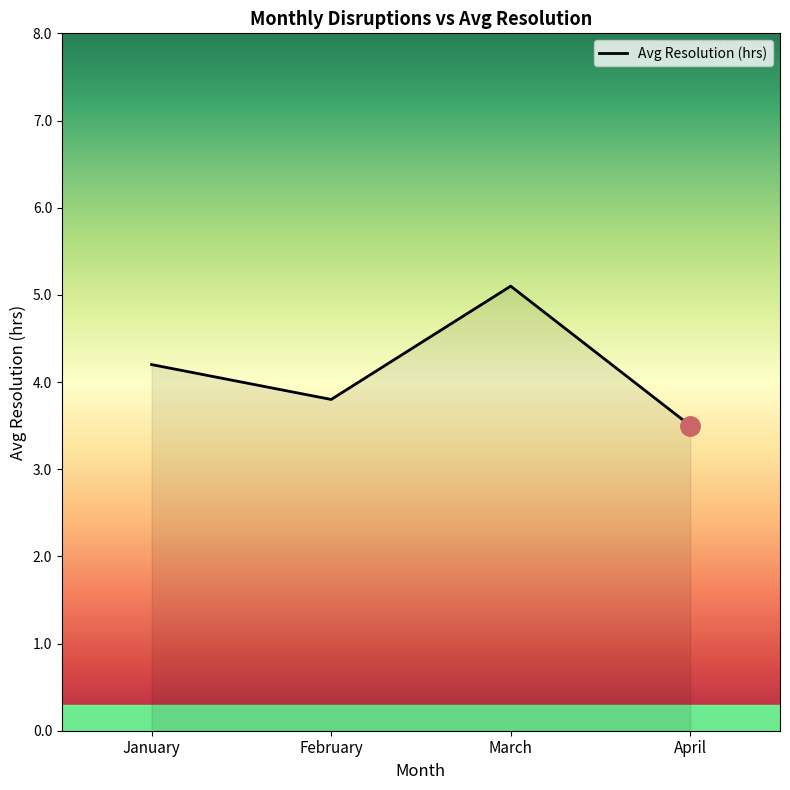

Reading right to left, list all the values displayed in this chart.

April=3.5	March=5.1	February=3.8	January=4.2